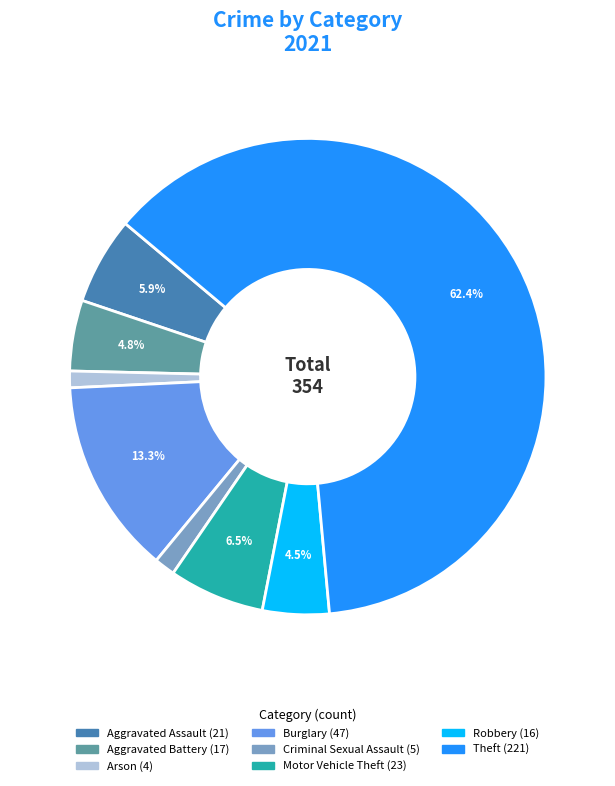

Is there a majority slice in this chart?

Yes